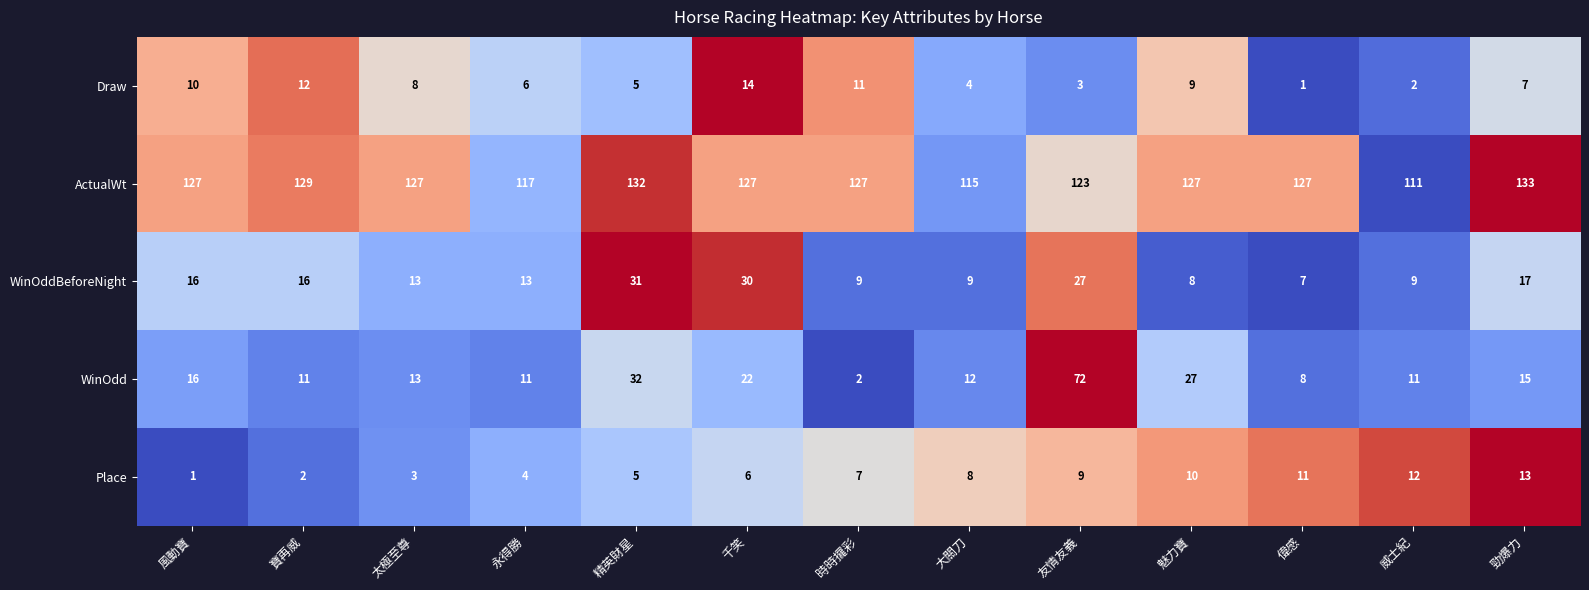

Which series has the largest total across all categories?

ActualWt